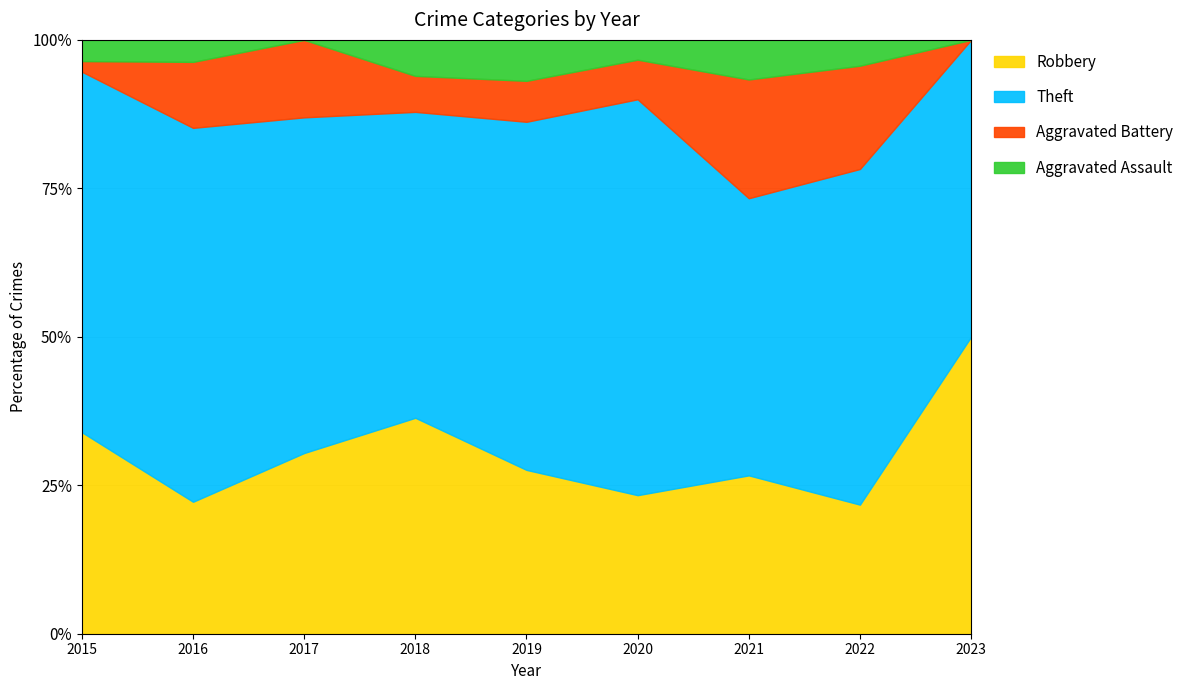

What is the total value across all series at 2018?

100.0